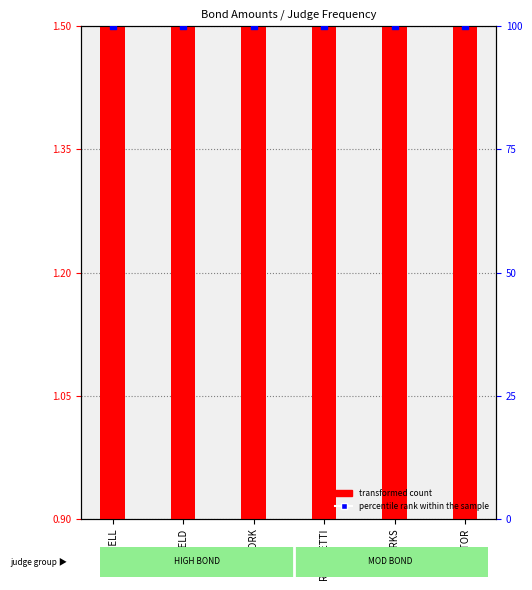

At which category is the sum across all series the highest?

CANFIELD